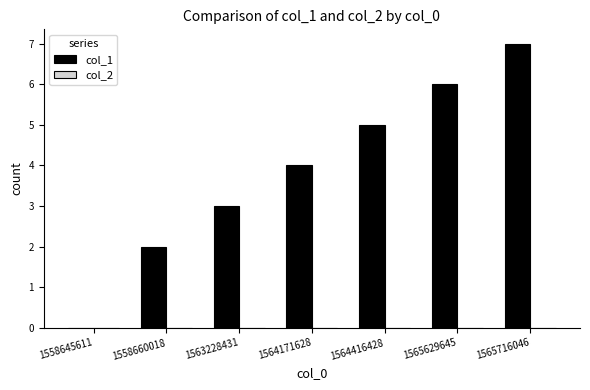

Which category has the highest value across all series?

1565716046